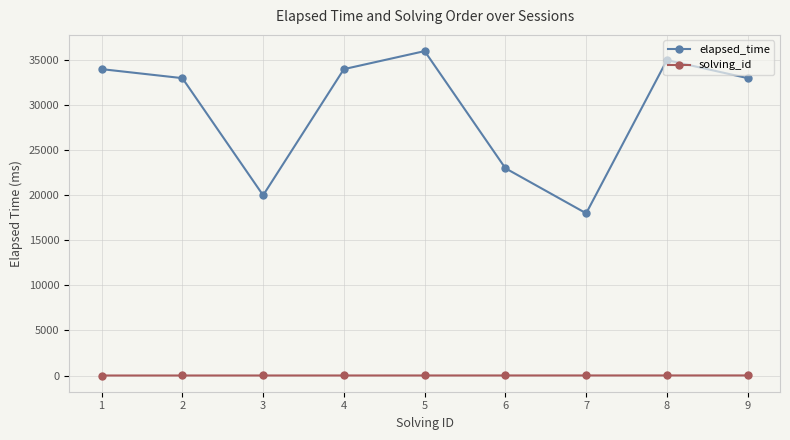

Rank the series by their average value, from lowest to highest.

solving_id, elapsed_time